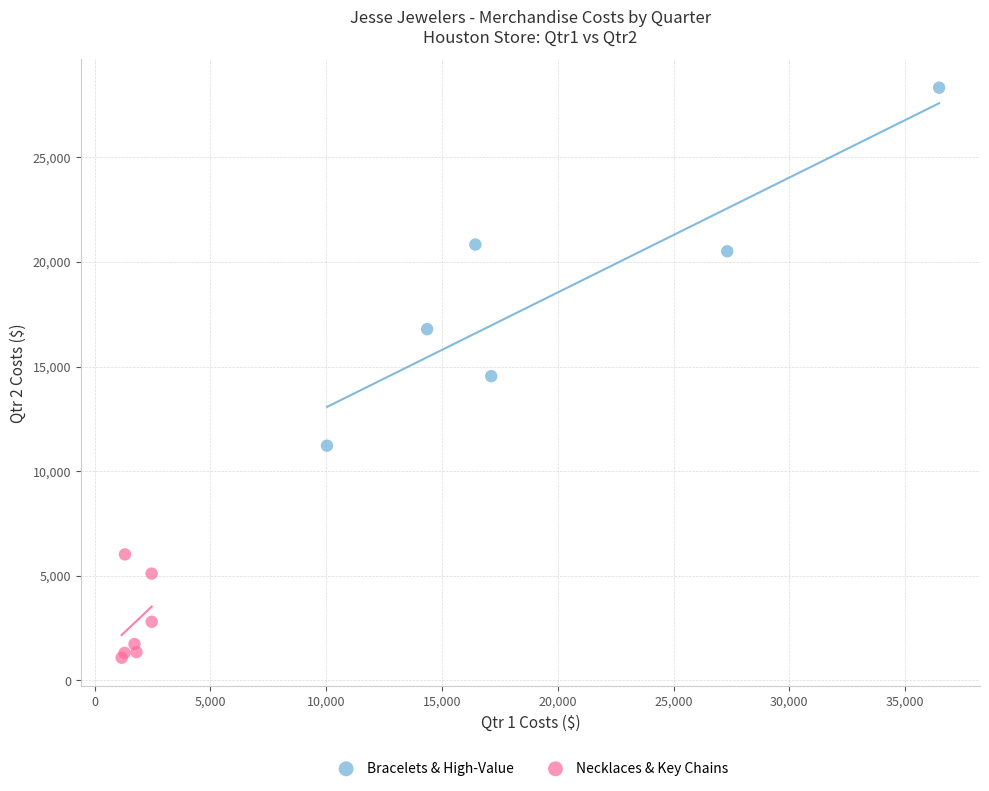

Which series contains the lowest Y value?

Necklaces & Key Chains